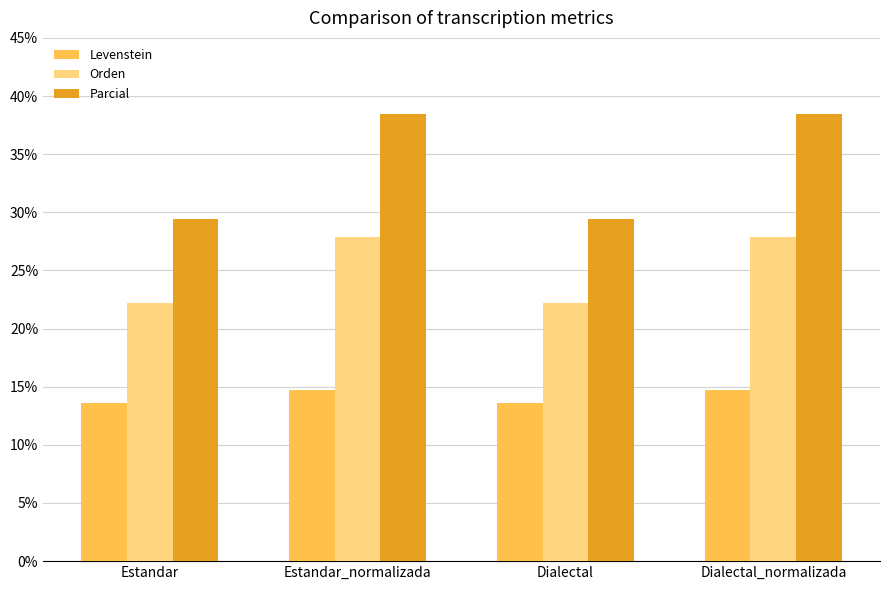

How many values in the Orden series exceed 27?

2